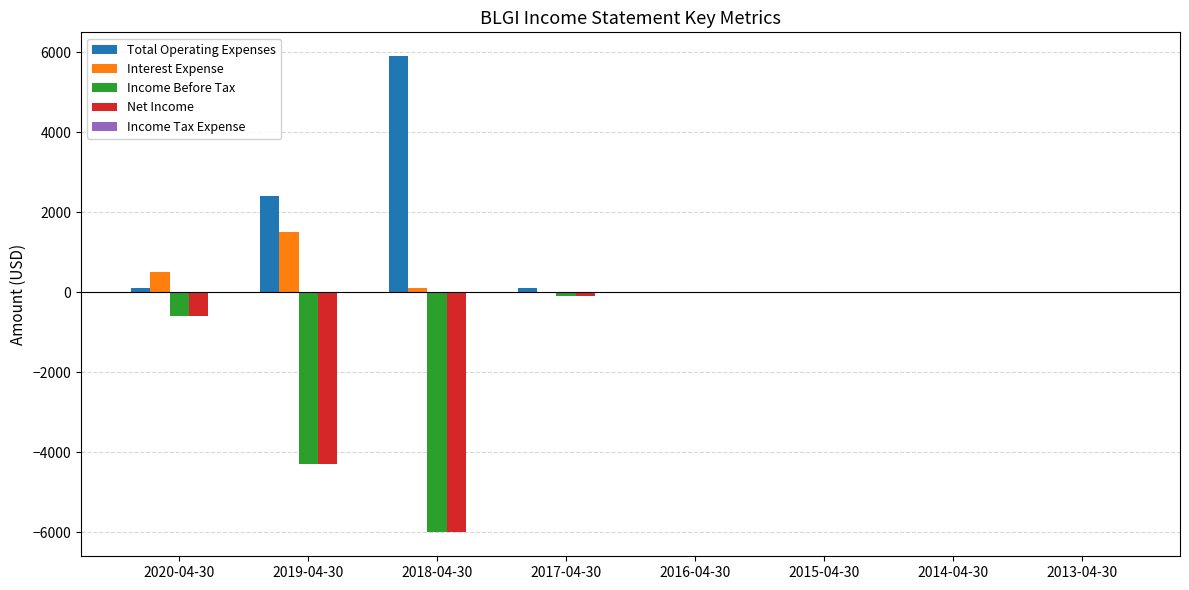

Where is Interest Expense nearest to the value 750?

2020-04-30